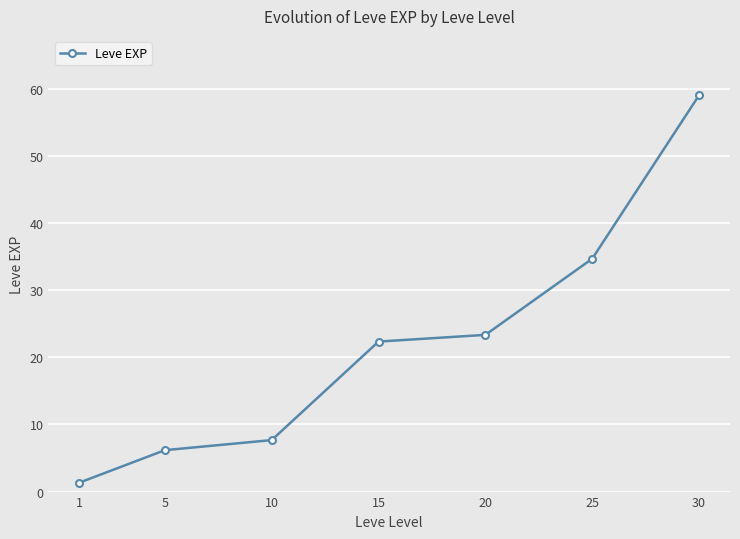

What is the average value?

22.1